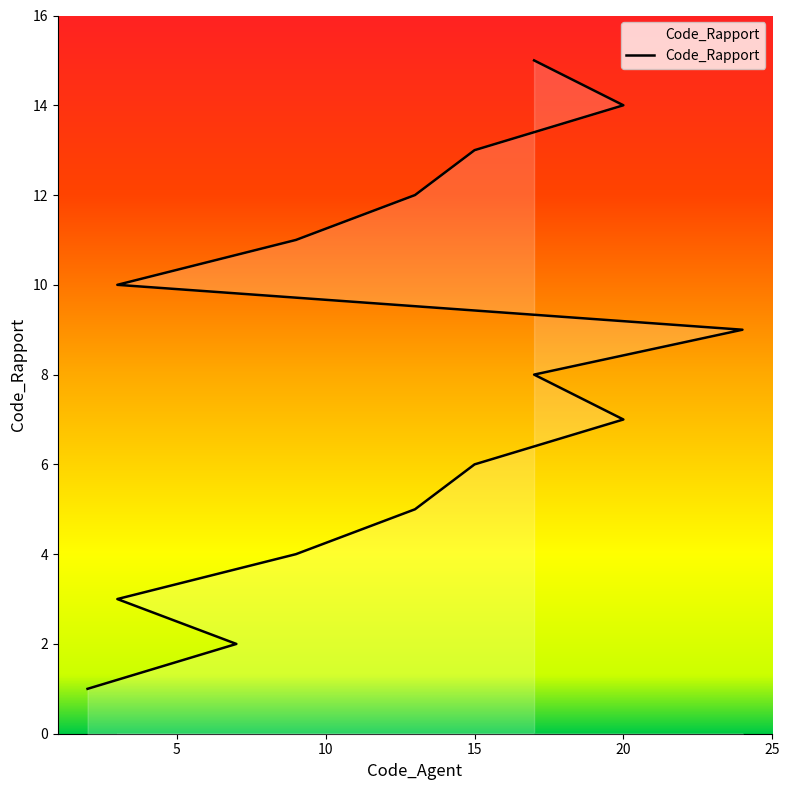

What is the value of the 5th point from the left?

5